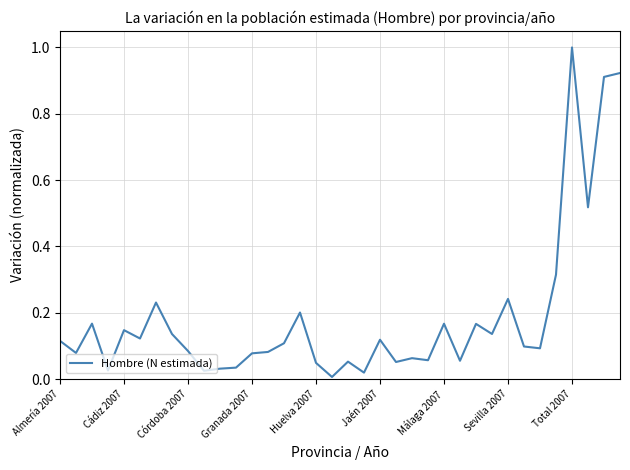

What is the greatest value displayed?

1.0